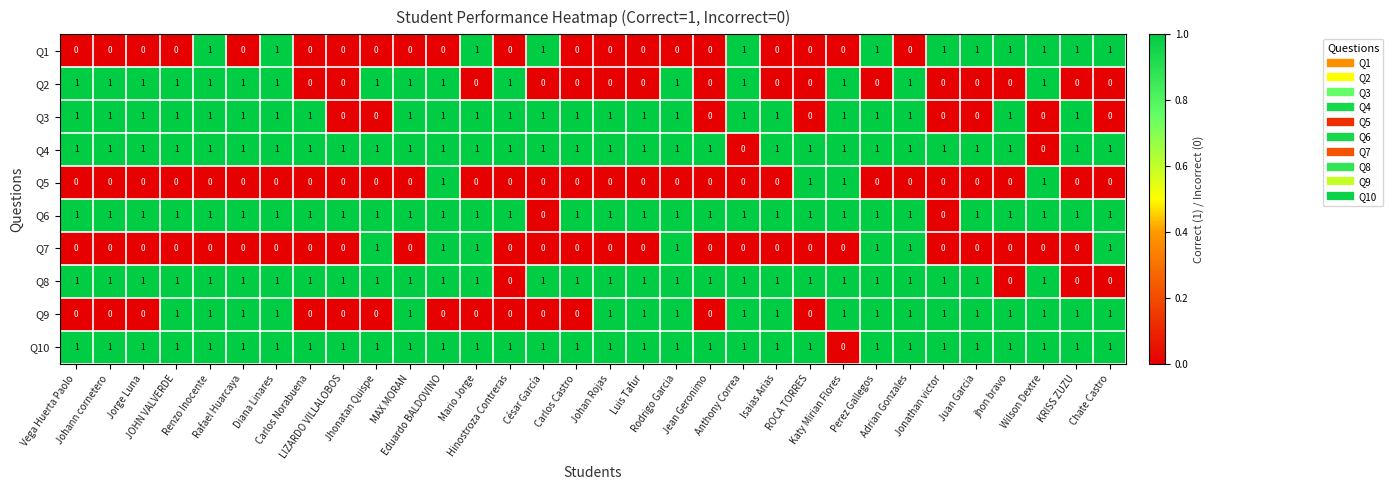

At how many categories does at least one series exceed 0?

32